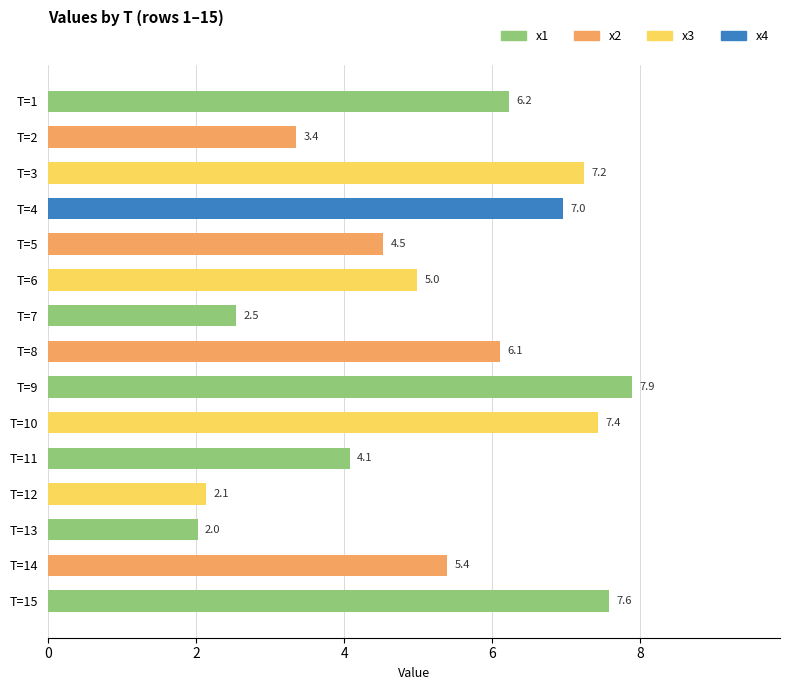

Reading top to bottom, transcribe all the data shown in this chart.

6.2	3.4	7.2	7.0	4.5	5.0	2.5	6.1	7.9	7.4	4.1	2.1	2.0	5.4	7.6